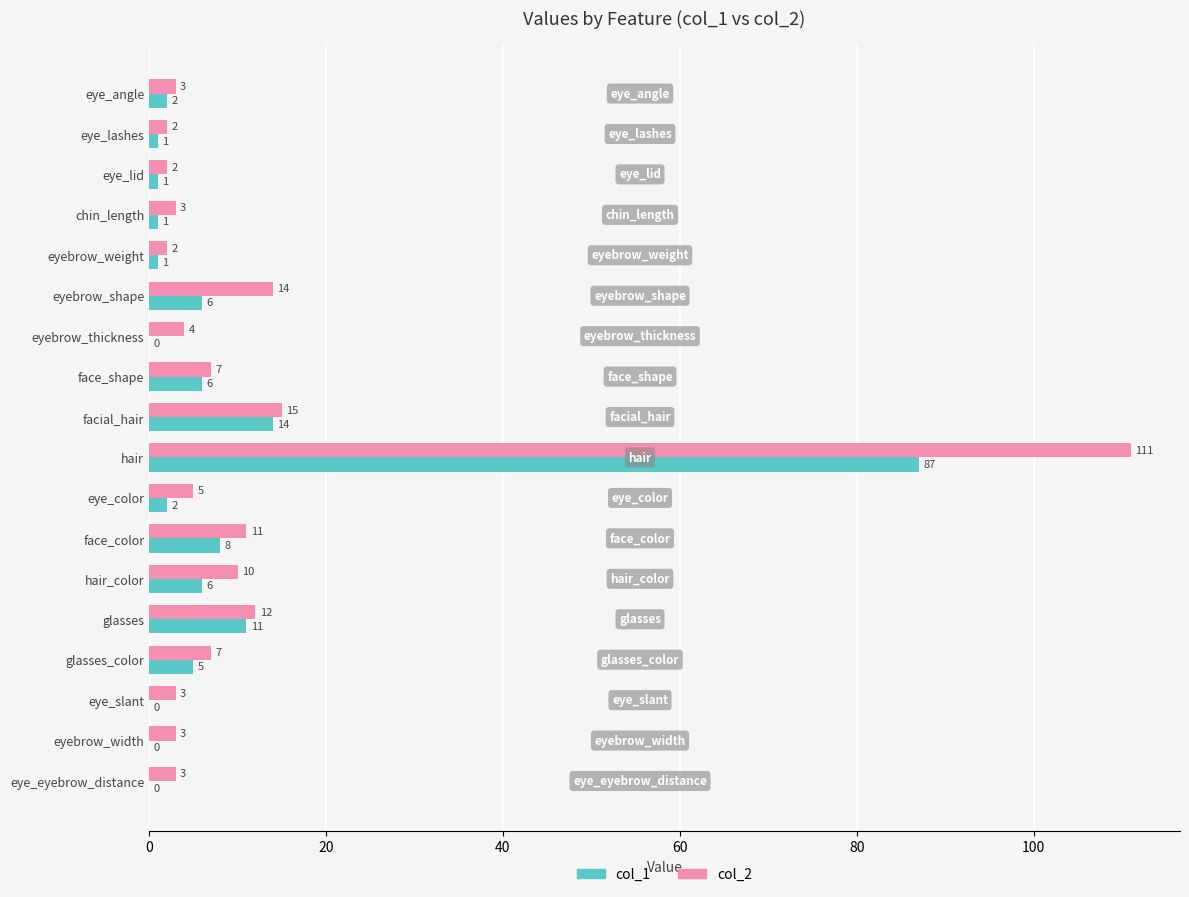

What is the total value across all series at glasses_color?

12